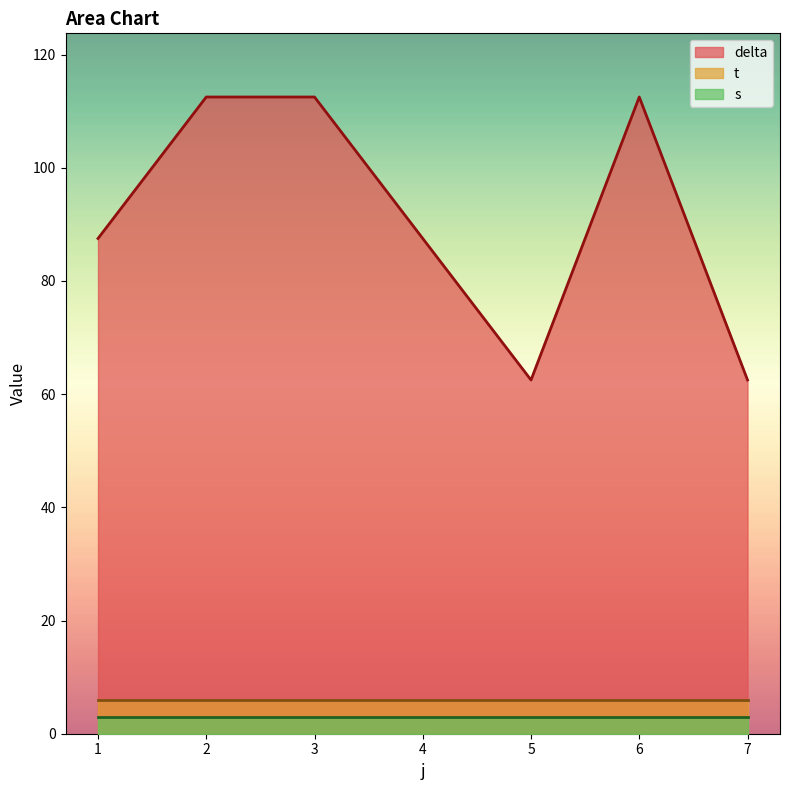

Count the number of categories in the chart.

7